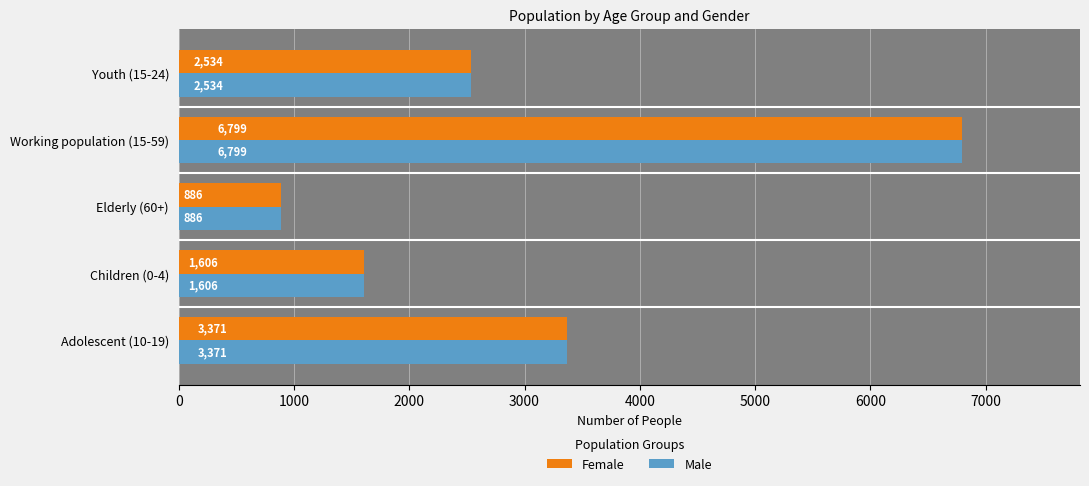

At Children (0-4), list the series in order from largest to smallest.

Female, Male